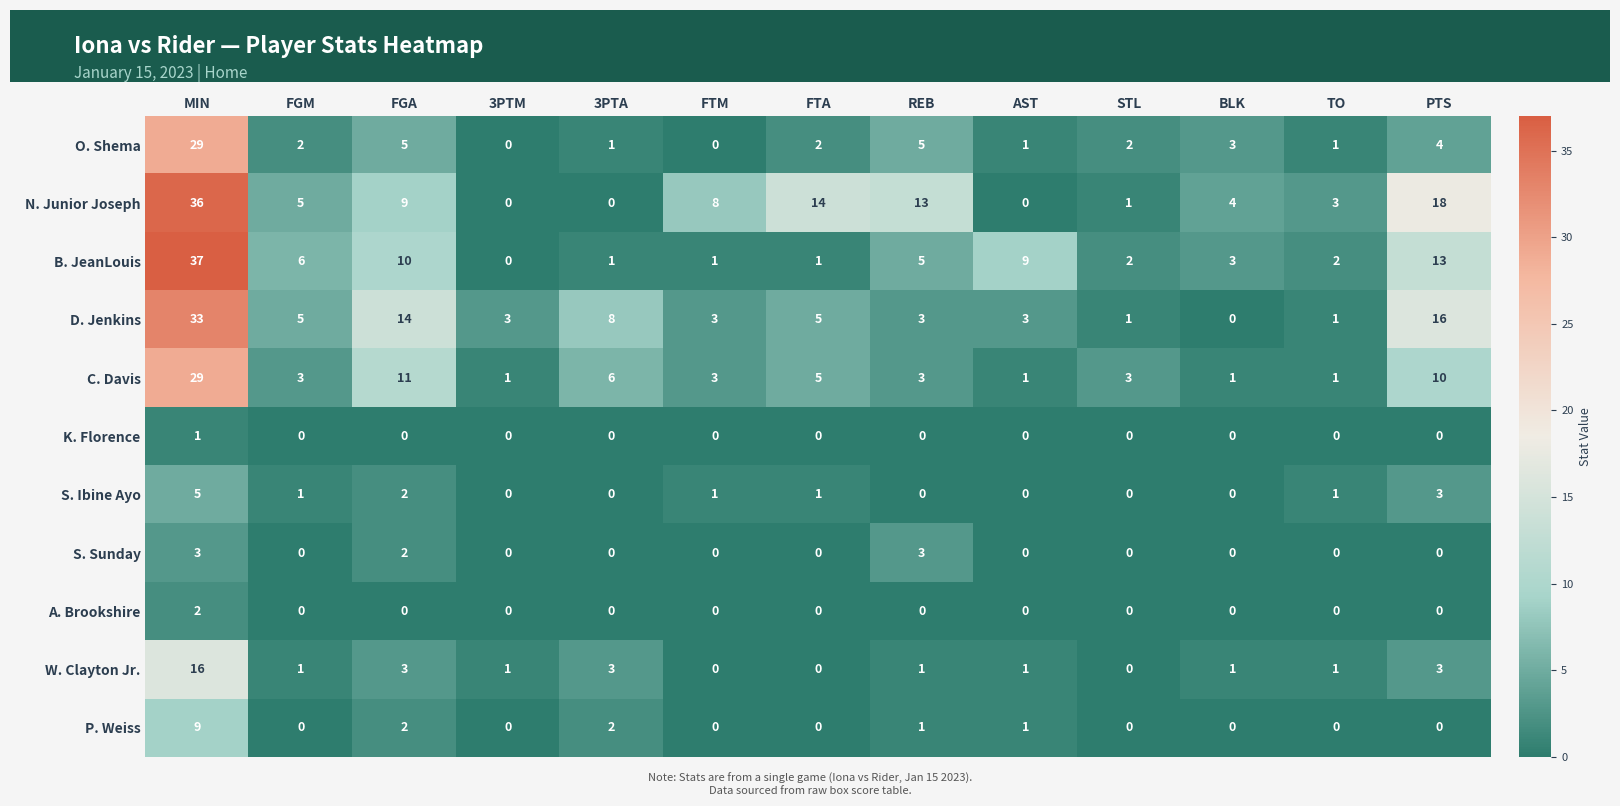

What is the total value across all series at REB?

34